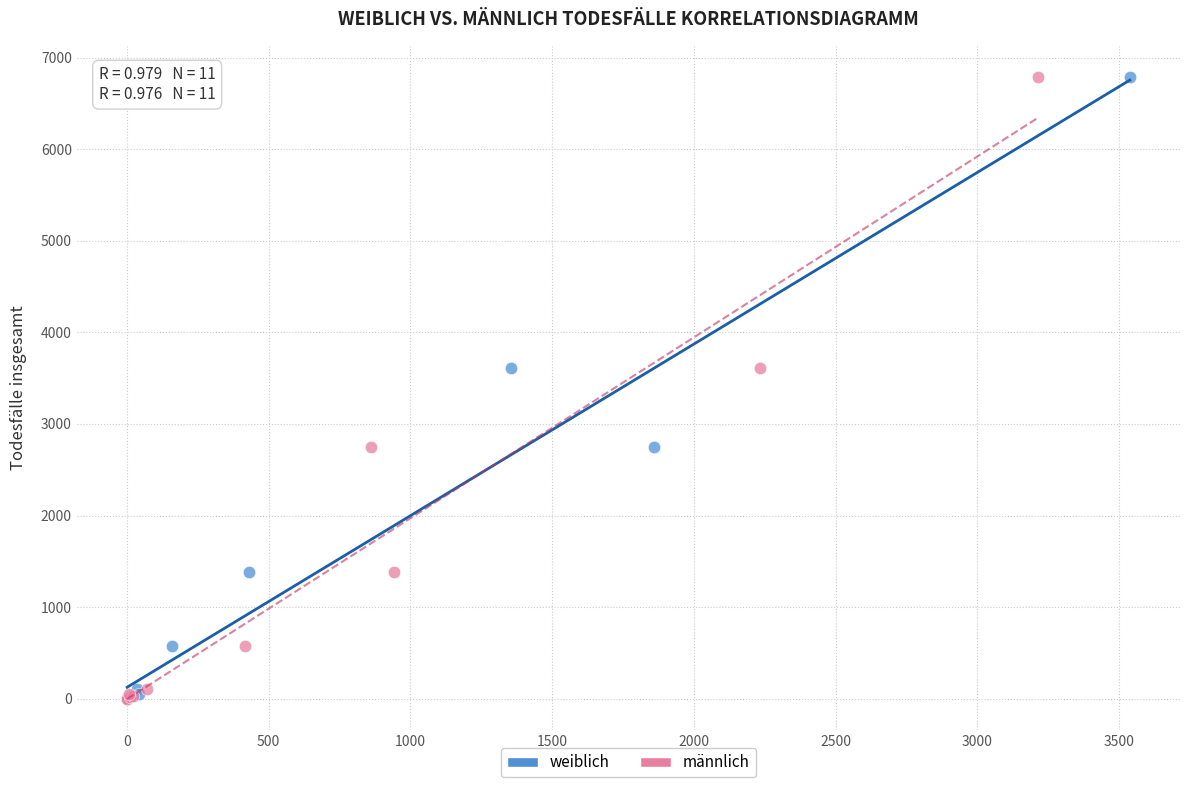

What are all the series names shown in the legend?

weiblich, männlich